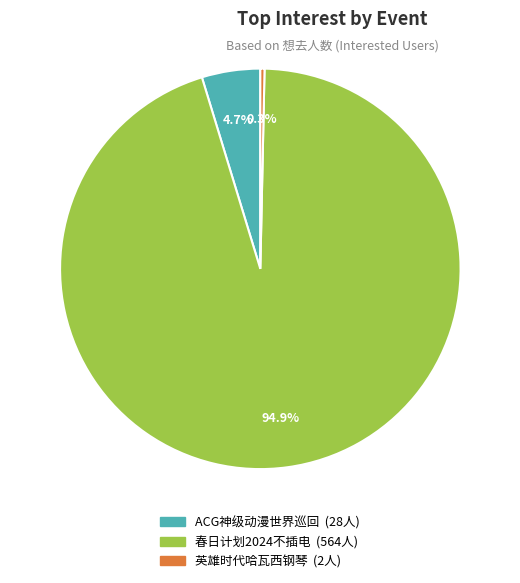

Does any single category account for the majority?

Yes